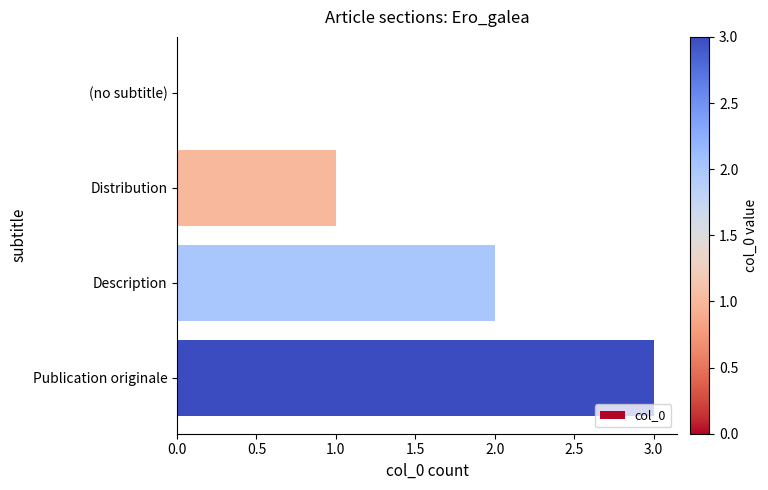

Approximately how many times larger is the value at Publication originale compared to Distribution?

3.0